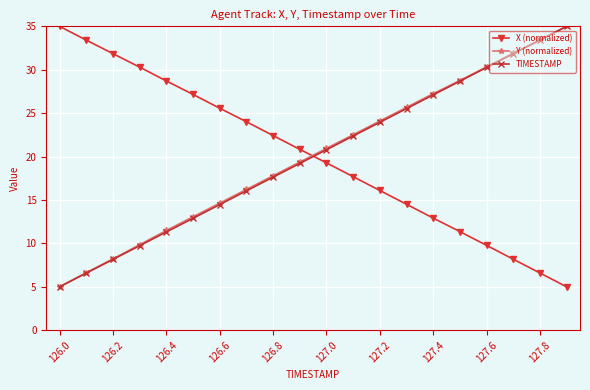

What is the maximum value for TIMESTAMP?

35.0